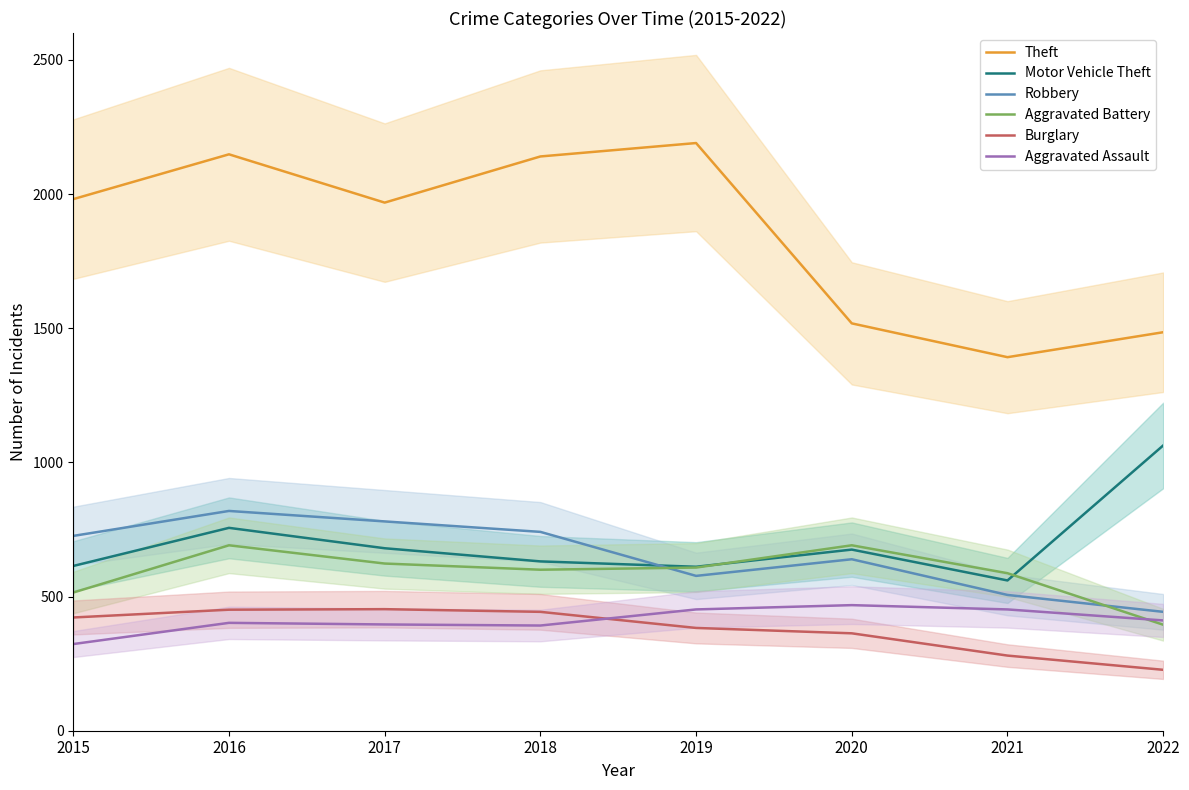

Does the chart have visible grid lines?

No